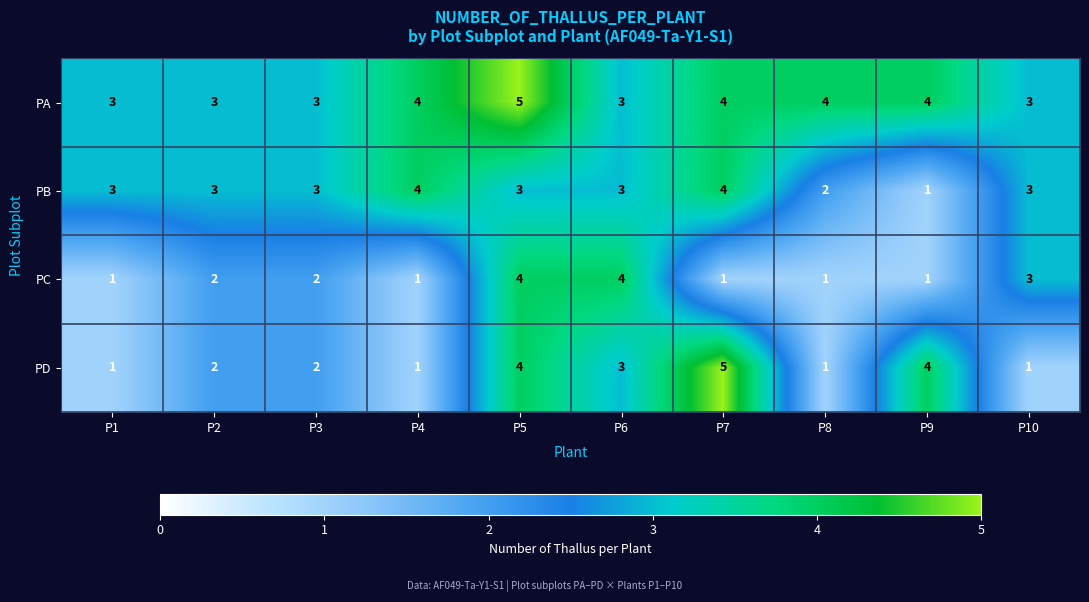

The value of PC at P2 is 3. True or false?

False